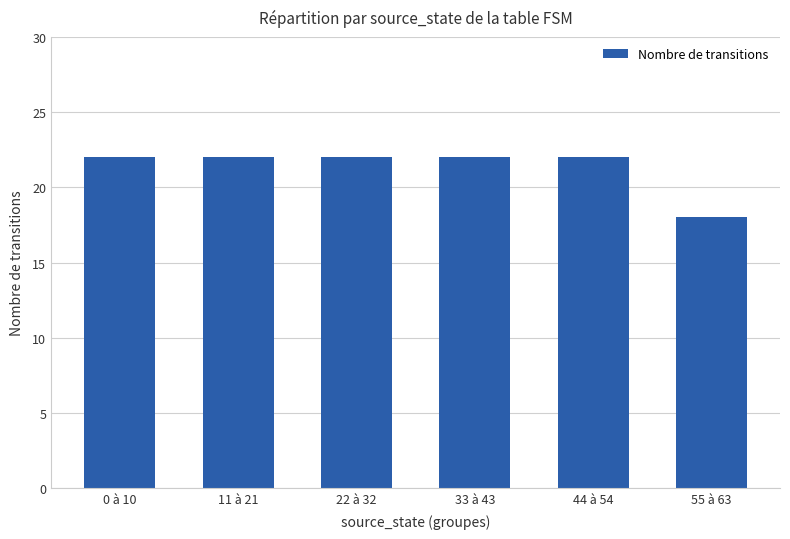

True or false: the data shows 22 at 22 à 32.

True